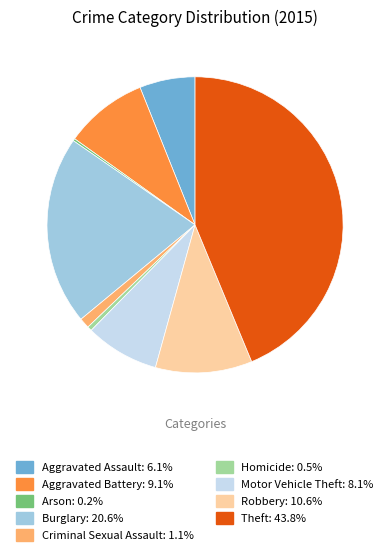

Is it true that Motor Vehicle Theft is 8% of the pie?

True